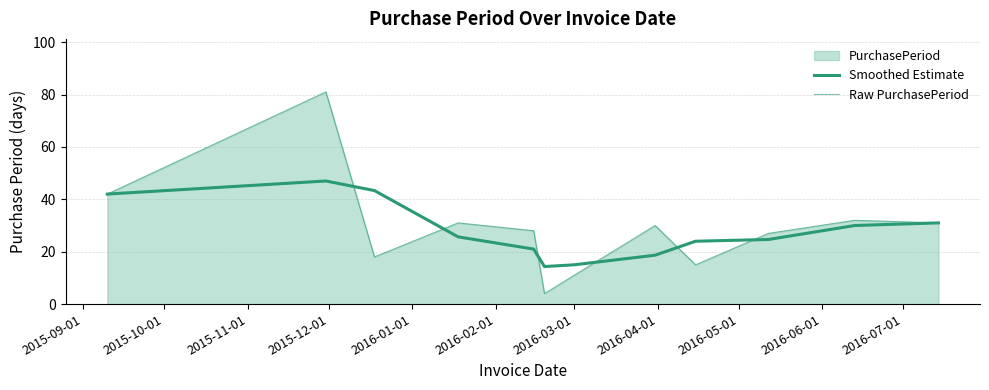

Is it true that Raw PurchasePeriod equals 43.5 at 11?

False